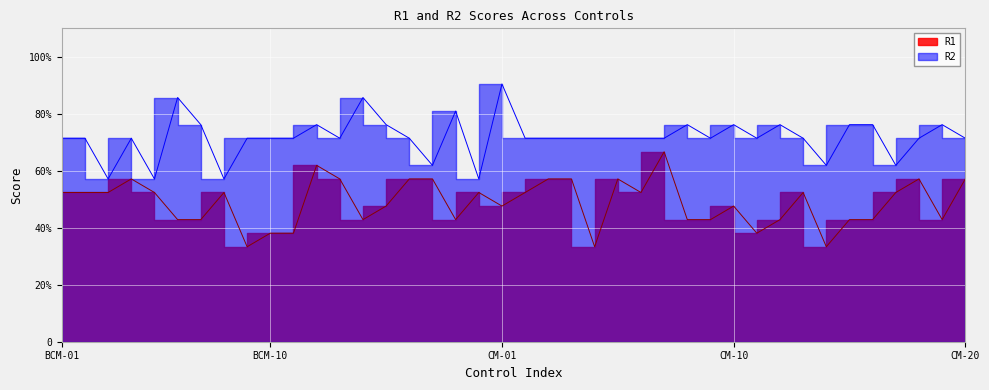

Is the value of R1 at 19 greater than the value of R2 at BCM-10?

No